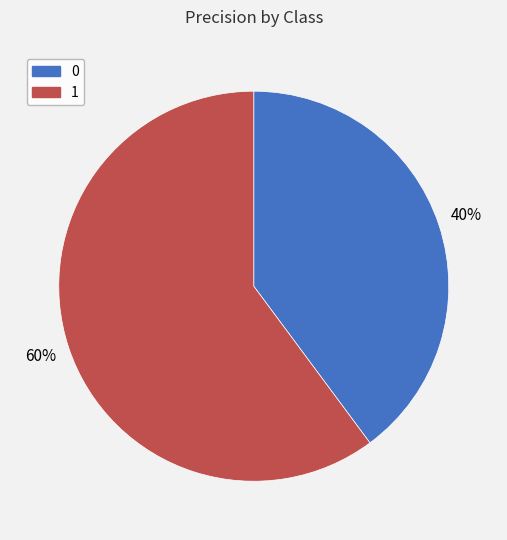

Is the sum of 0 and 1 greater than half?

Yes